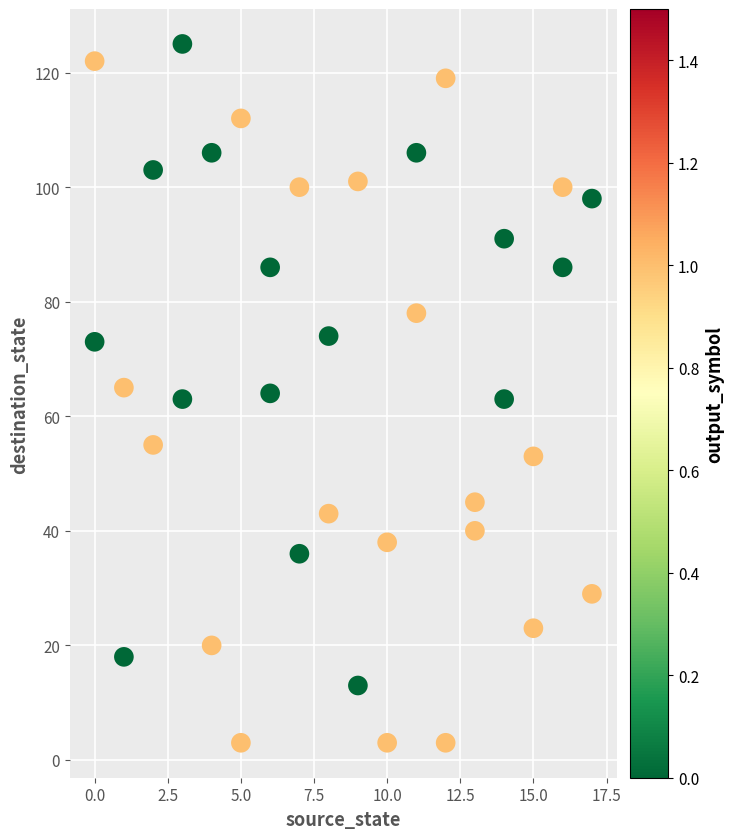

What is the range of X values (max minus min)?

17